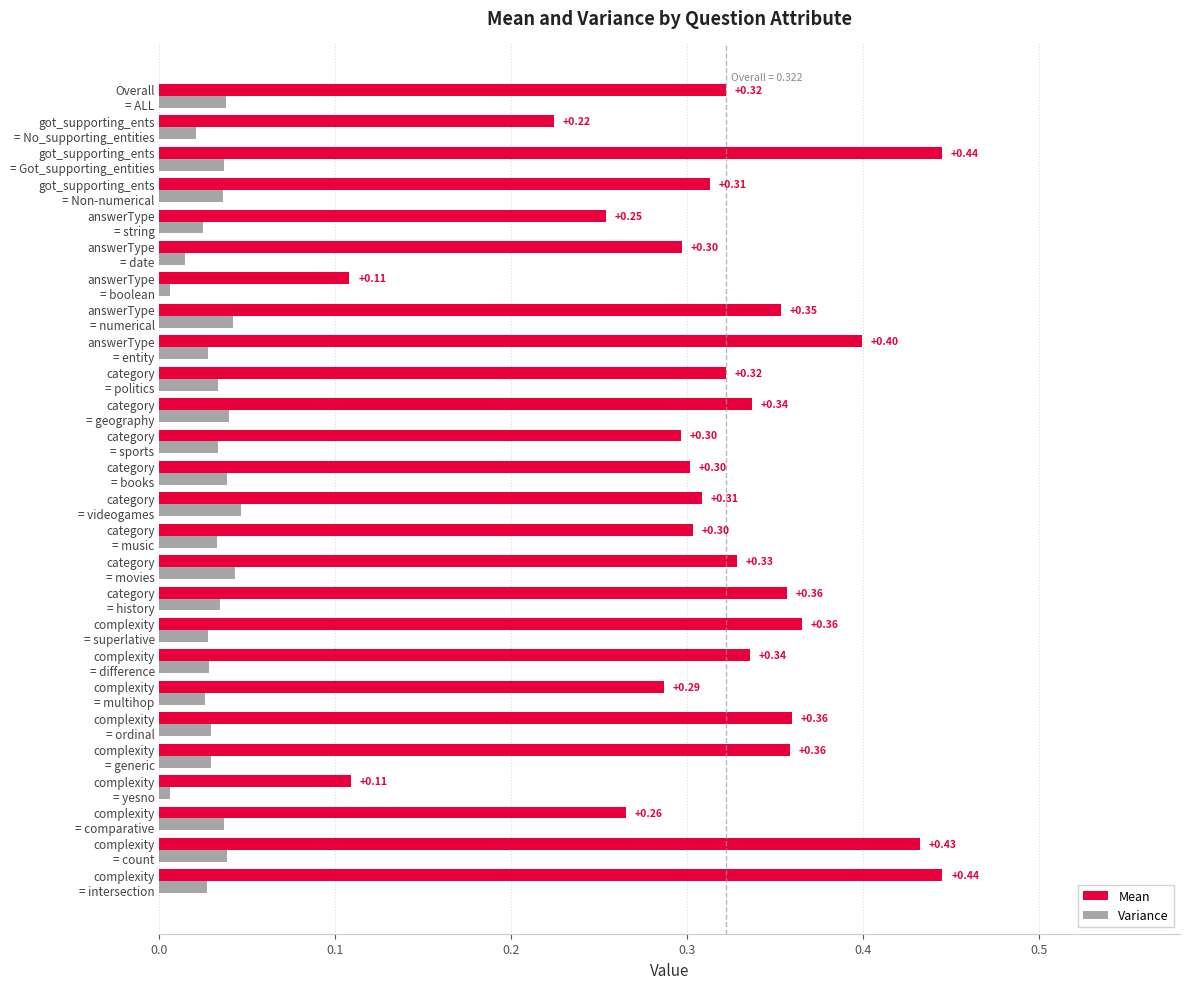

At how many categories does at least one series exceed 0?

26